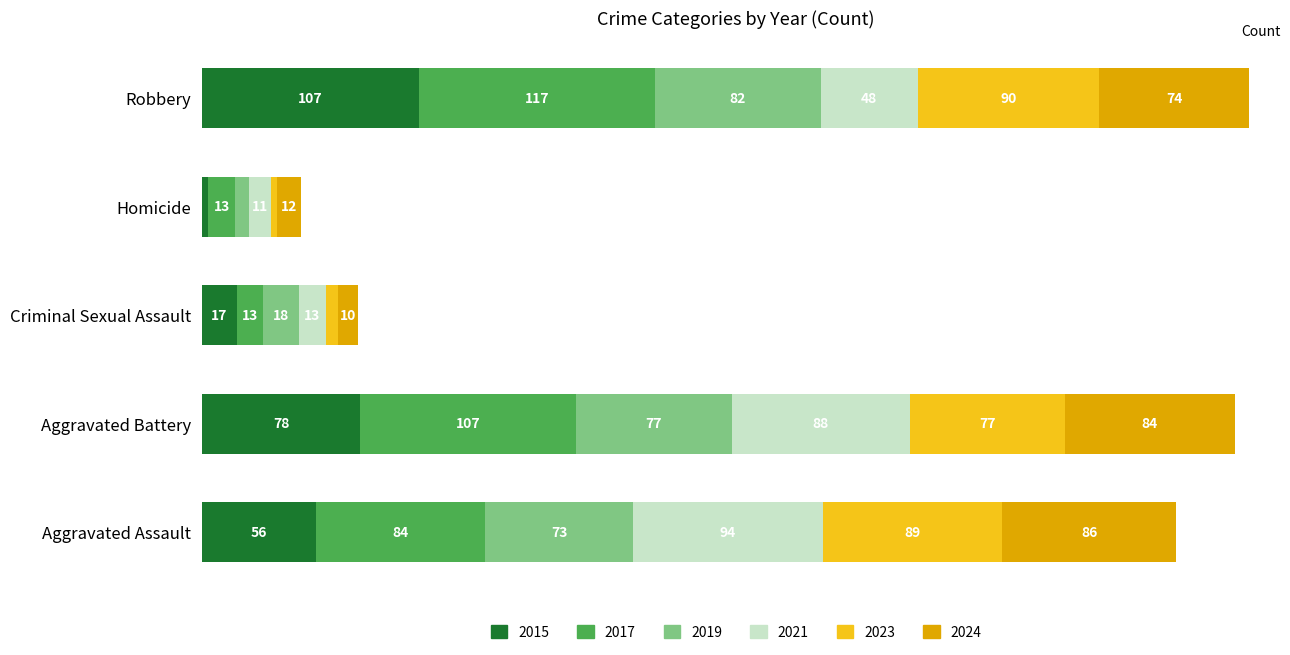

At which category is the sum across all series the highest?

Robbery